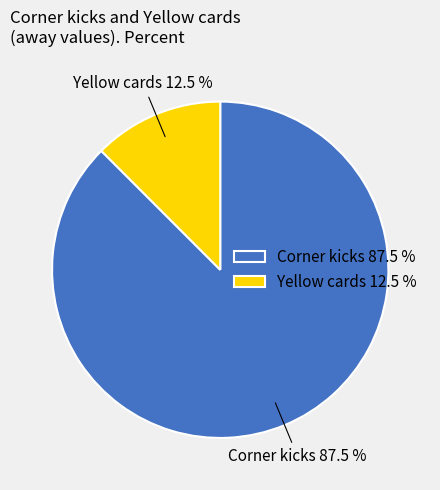

Which category has the biggest portion of the pie?

Corner kicks